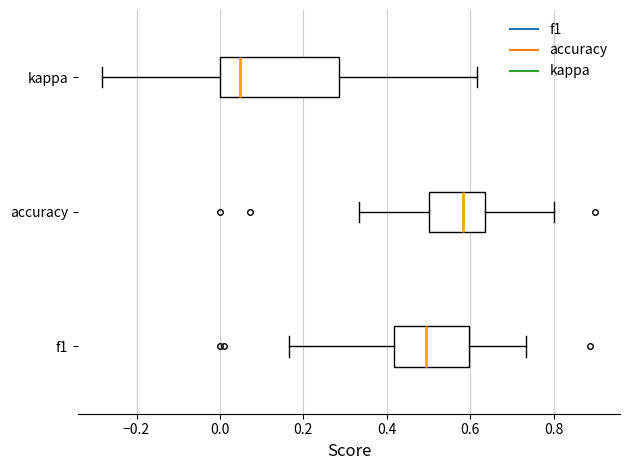

Which box has the furthest to the left median line?

kappa